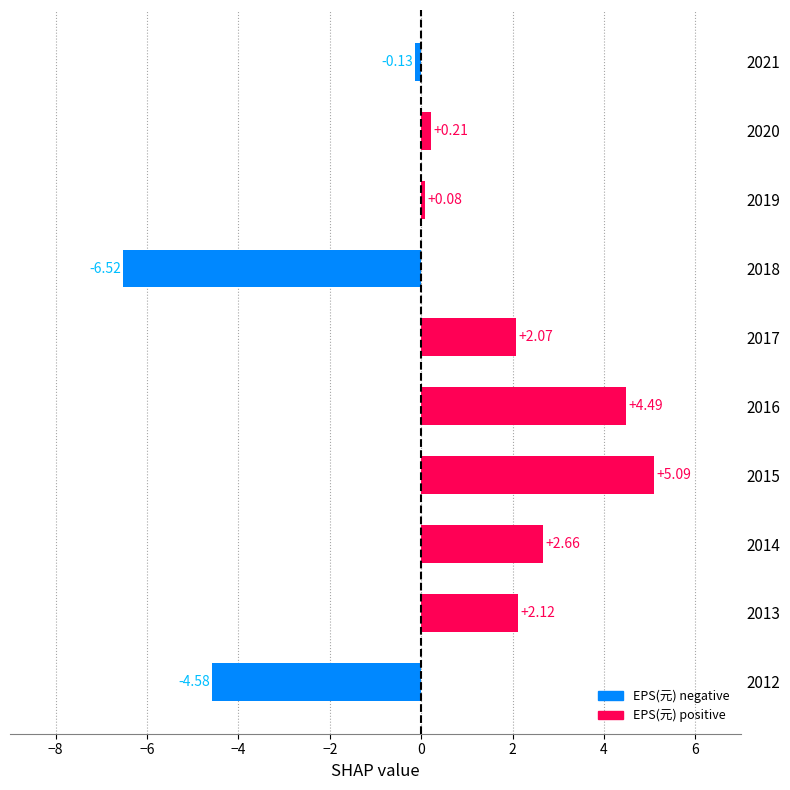

What is the change in value from 2016 to 2020?

-4.3